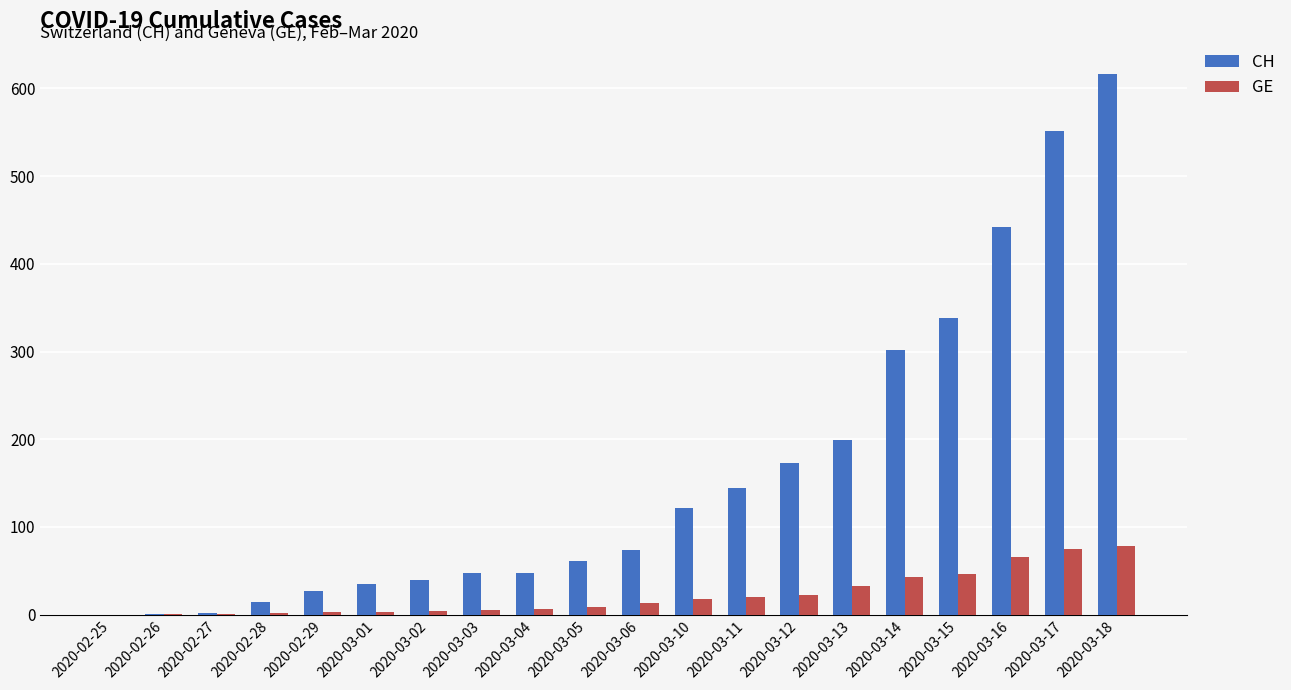

How many groups of bars are there?

20